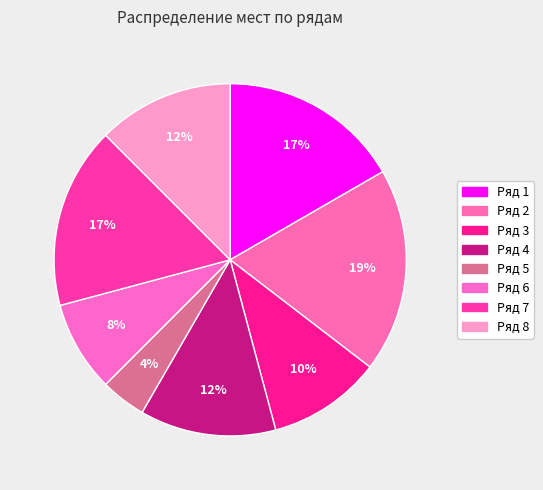

How many segments does this pie chart have?

8